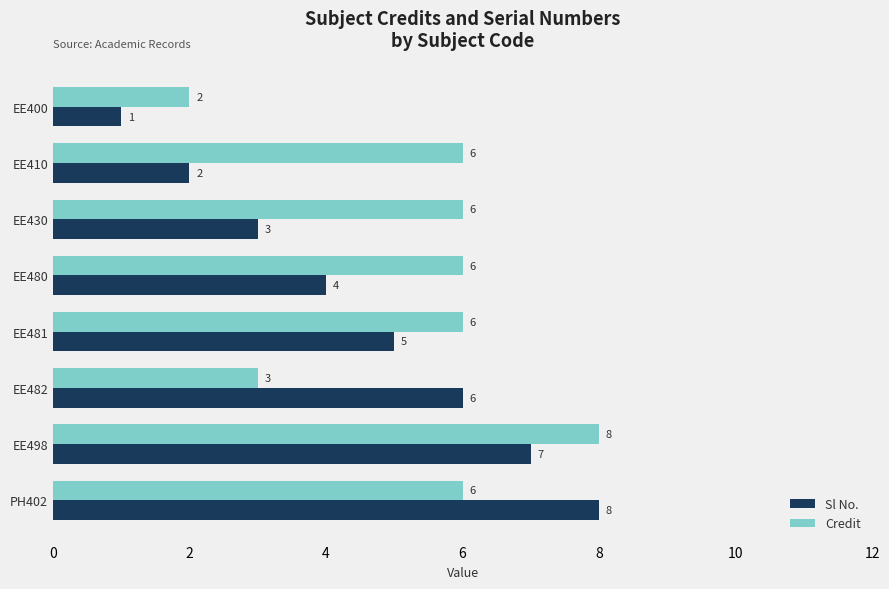

What is the difference between the second highest and minimum values in the Sl No. series?

6